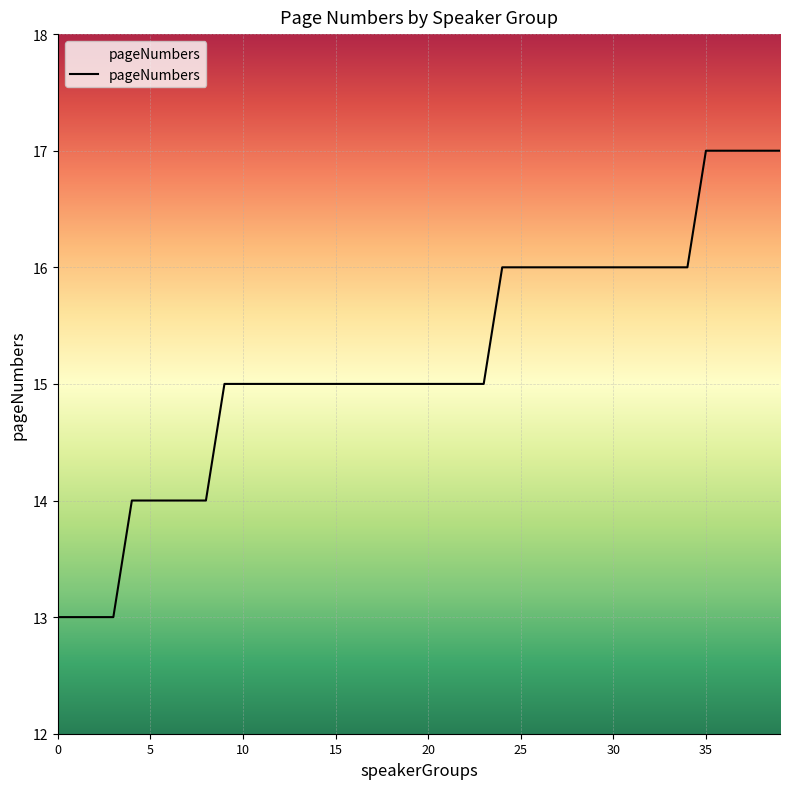

What is the difference between the maximum and minimum values?

4